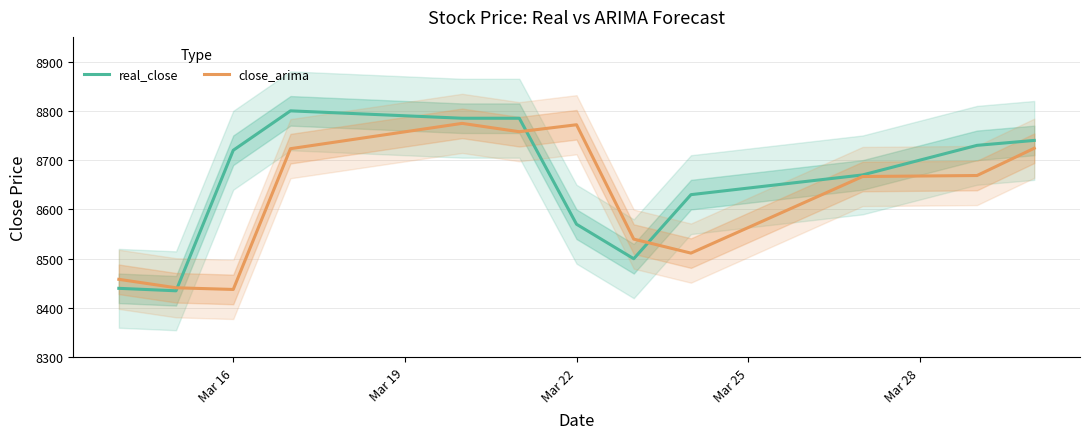

What is the maximum value for real_close?

8800.0